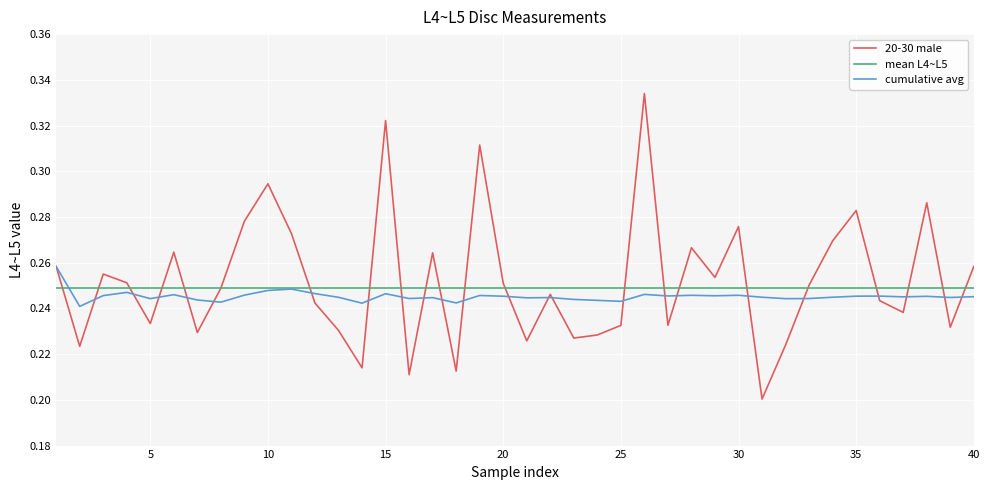

In 20-30 male, how many points are higher than both neighbors (excluding endpoints)?

12